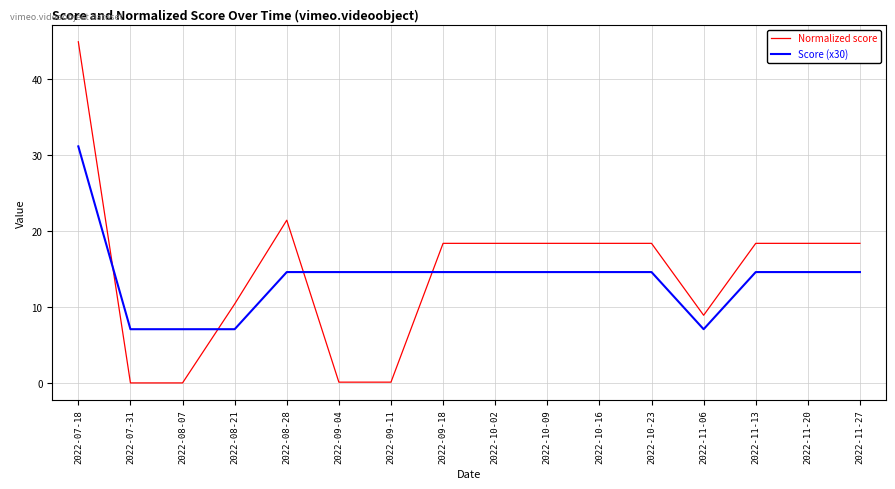

What is the difference between the maximum and minimum values in the Normalized score series?

44.8